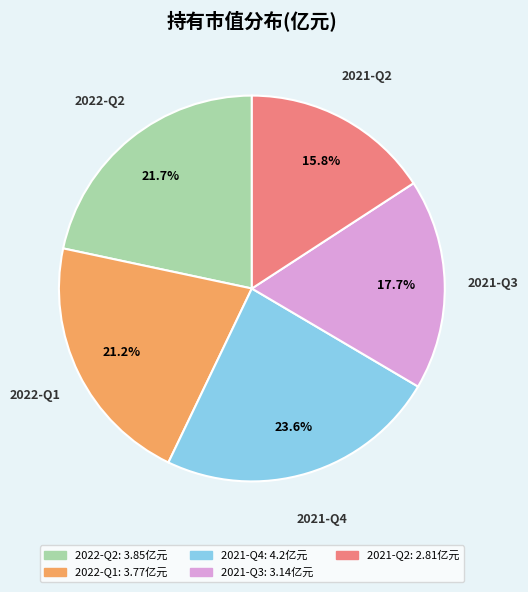

To the nearest percent, what portion does 2021-Q2 represent?

16%